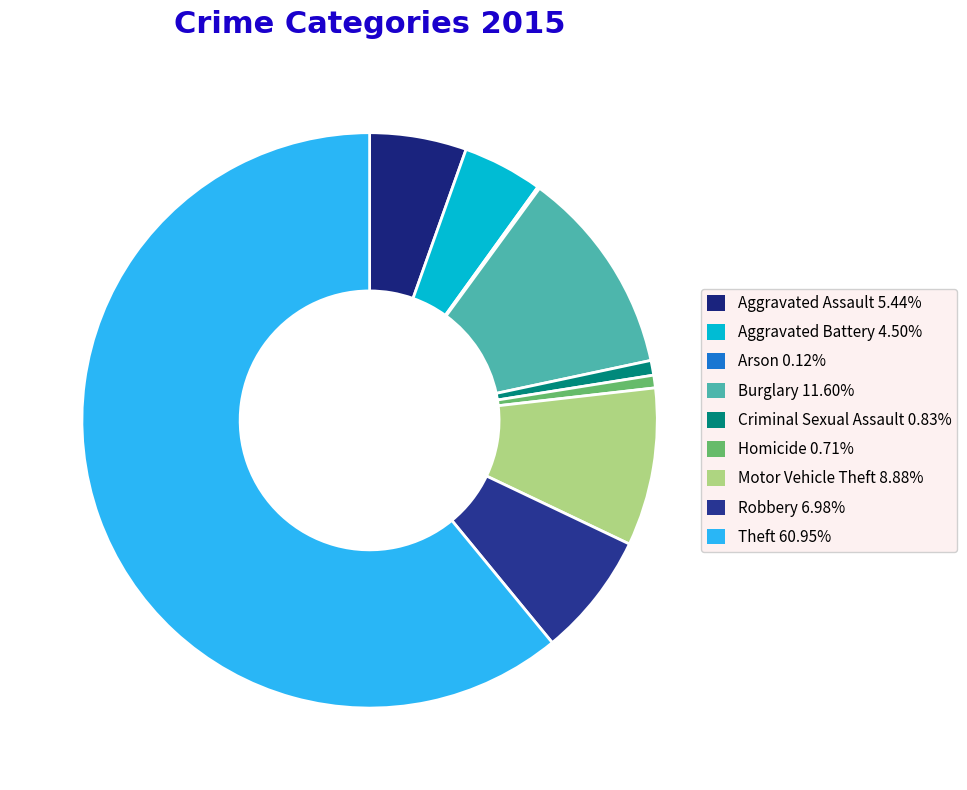

To the nearest percent, what portion does Burglary represent?

12%